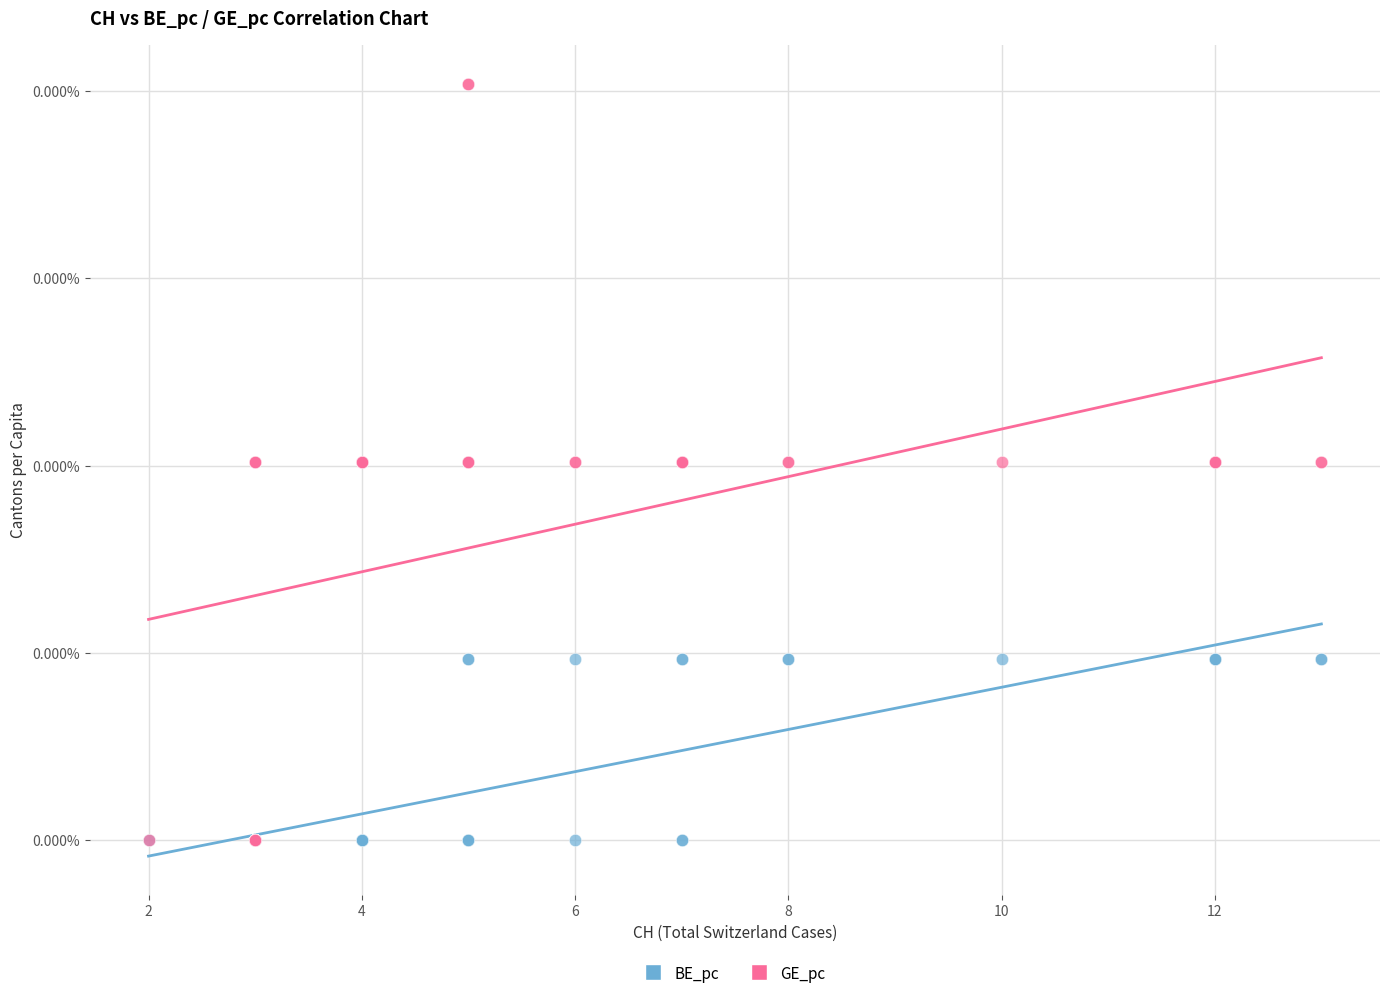

What are all the series names shown in the legend?

BE_pc, GE_pc